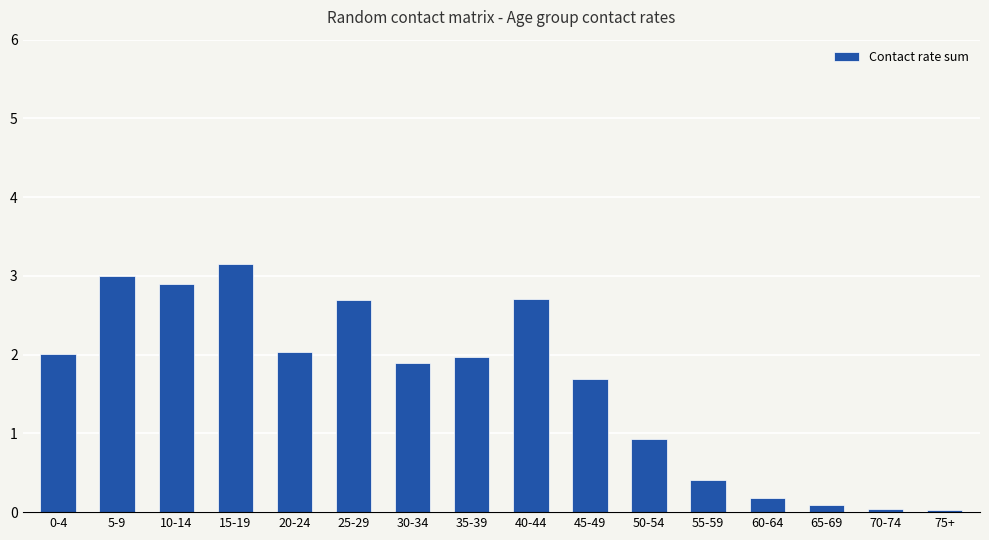

The chart shows a value of 2.0 at 0-4. True or false?

True